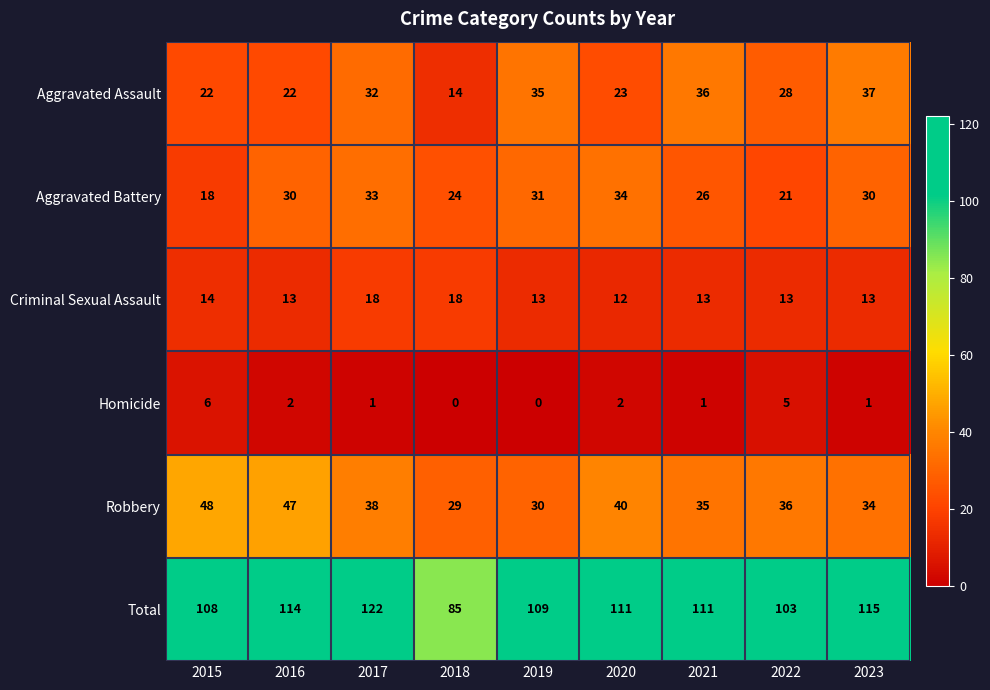

Rank the categories by Robbery value from lowest to highest.

2018, 2019, 2023, 2021, 2022, 2017, 2020, 2016, 2015